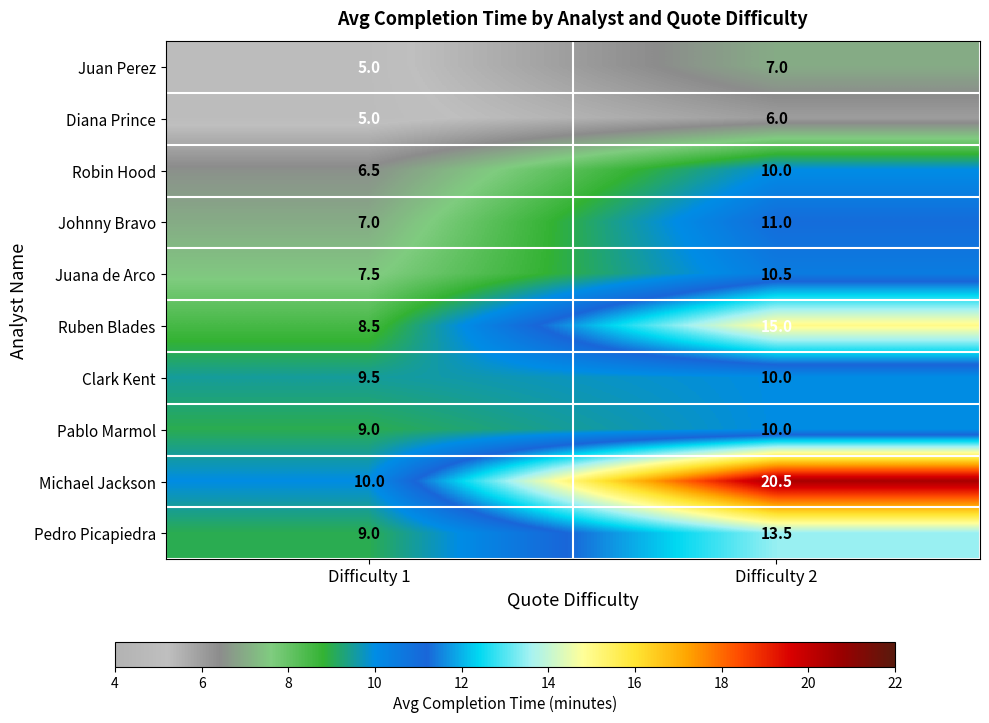

What is the sum of all Juana de Arco values?

18.0